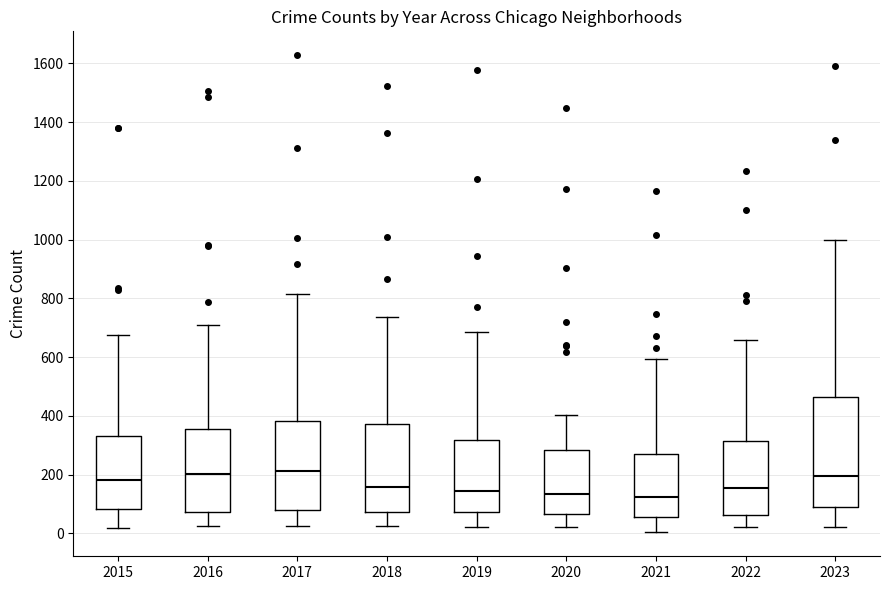

Which box is the tallest, from its lower edge to its upper edge?

2023